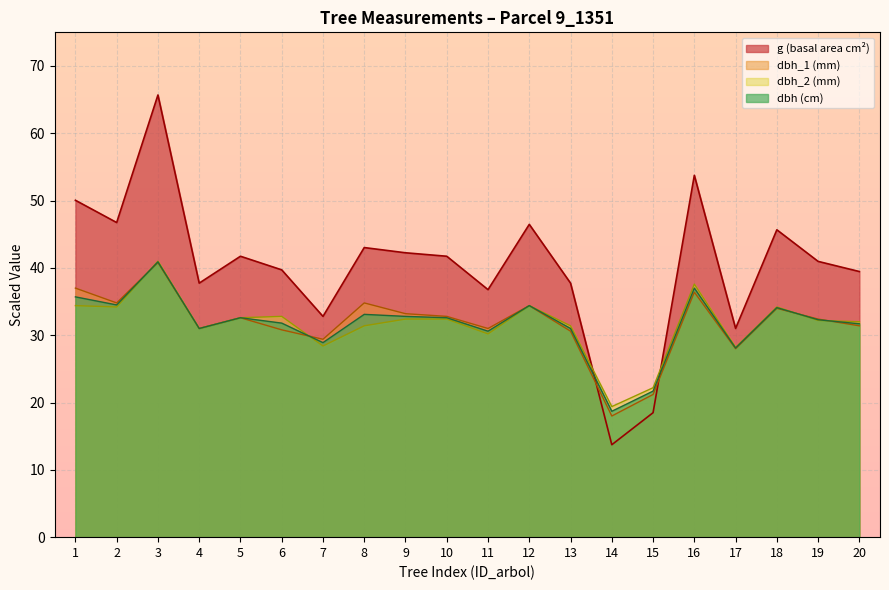

In dbh_1, how many points are higher than both neighbors (excluding endpoints)?

6